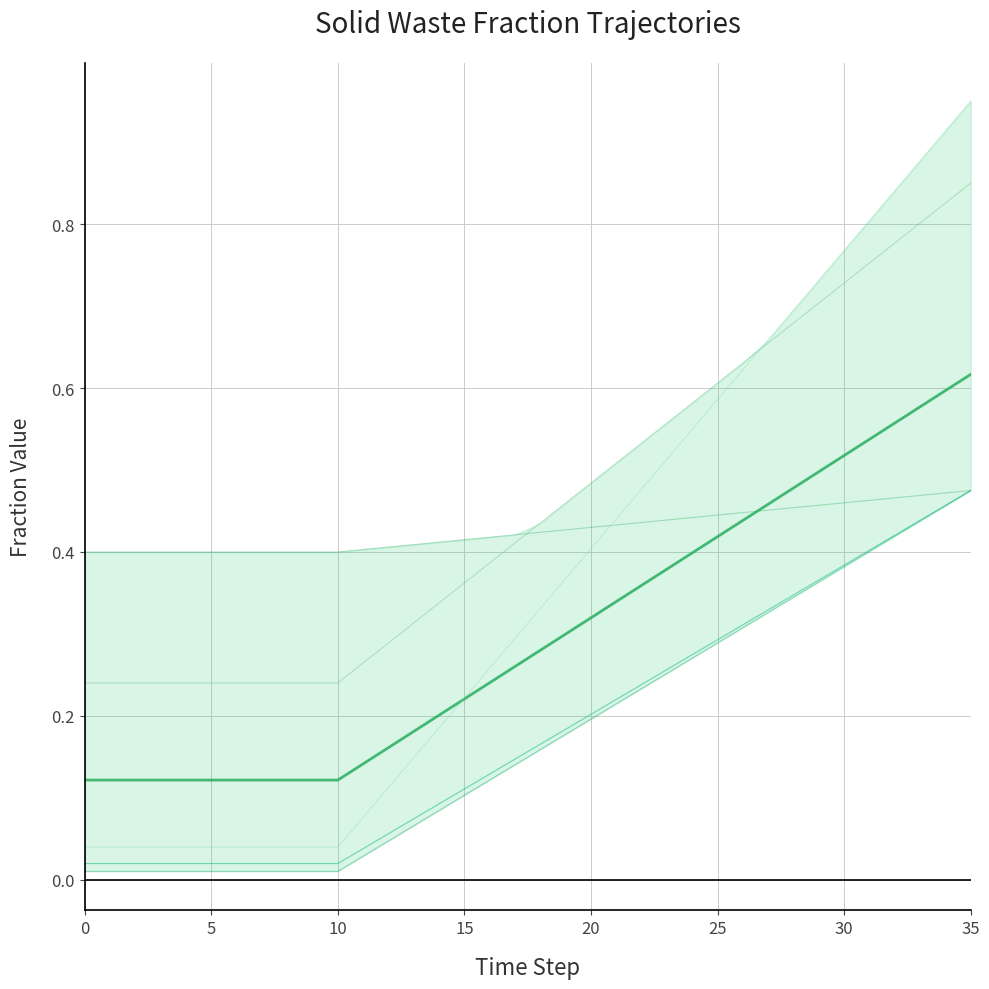

What is the difference between the highest and lowest values at 4?

0.4